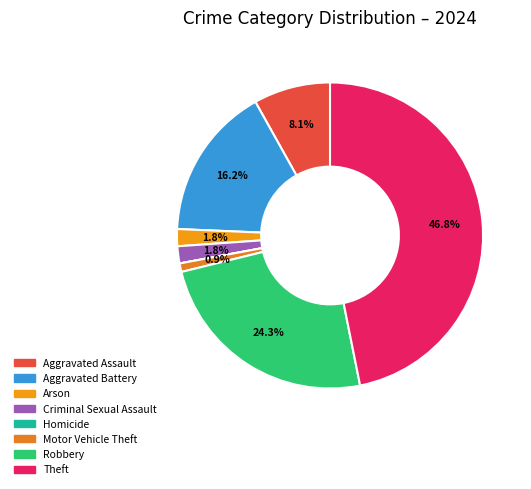

What is the largest slice in the pie chart?

Theft